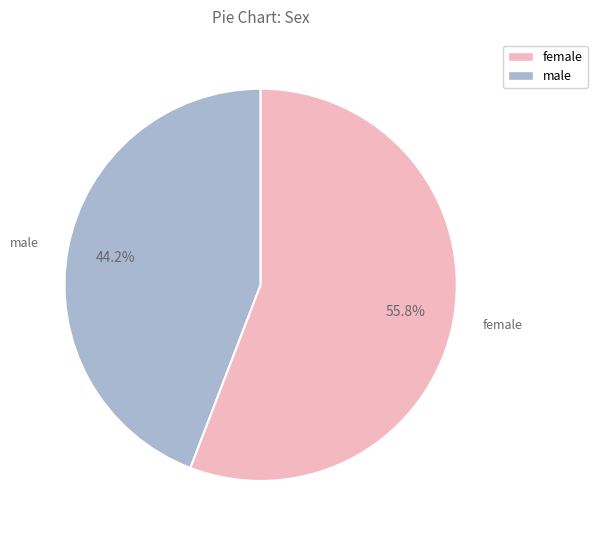

Is there a majority slice in this chart?

Yes